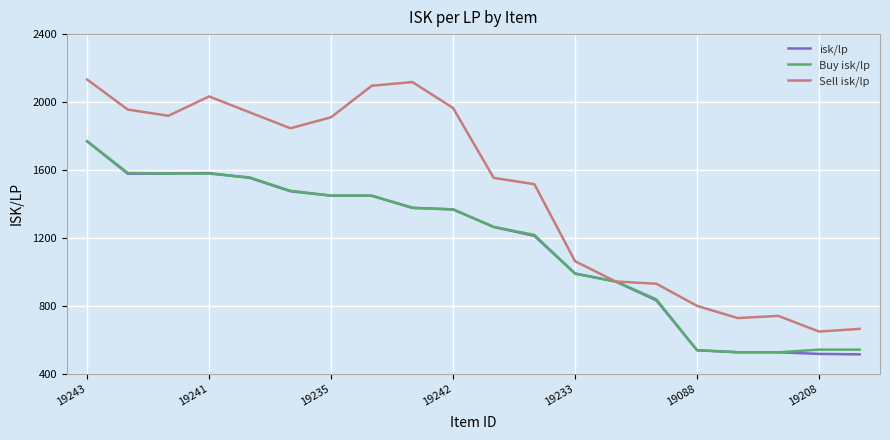

What is the lowest value of the Buy isk/lp series?

526.3